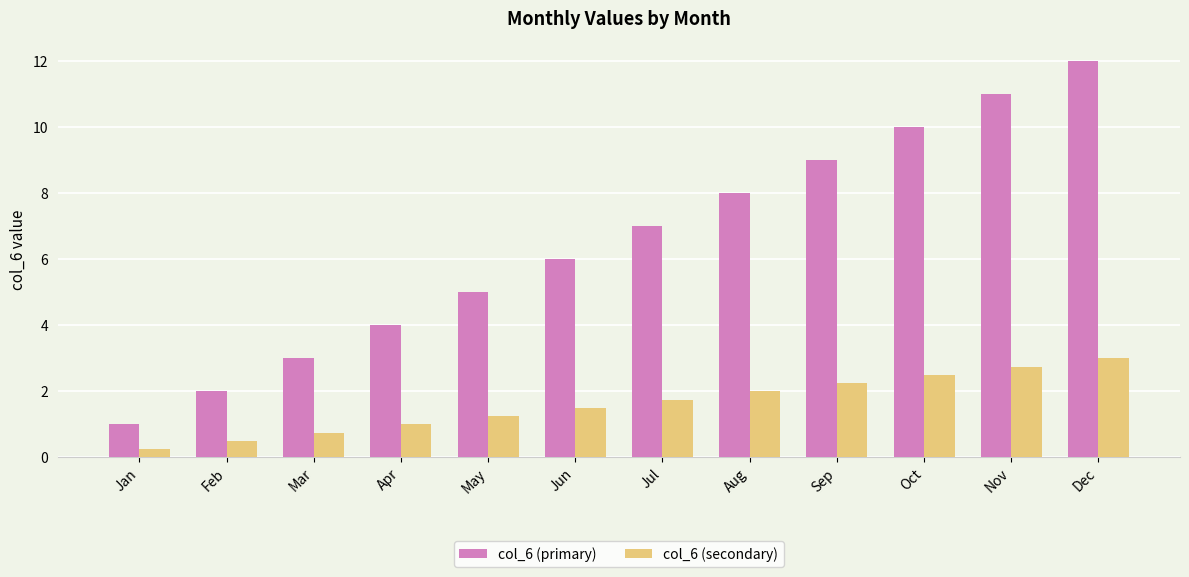

Which series has the widest spread of values?

col_6 (primary)